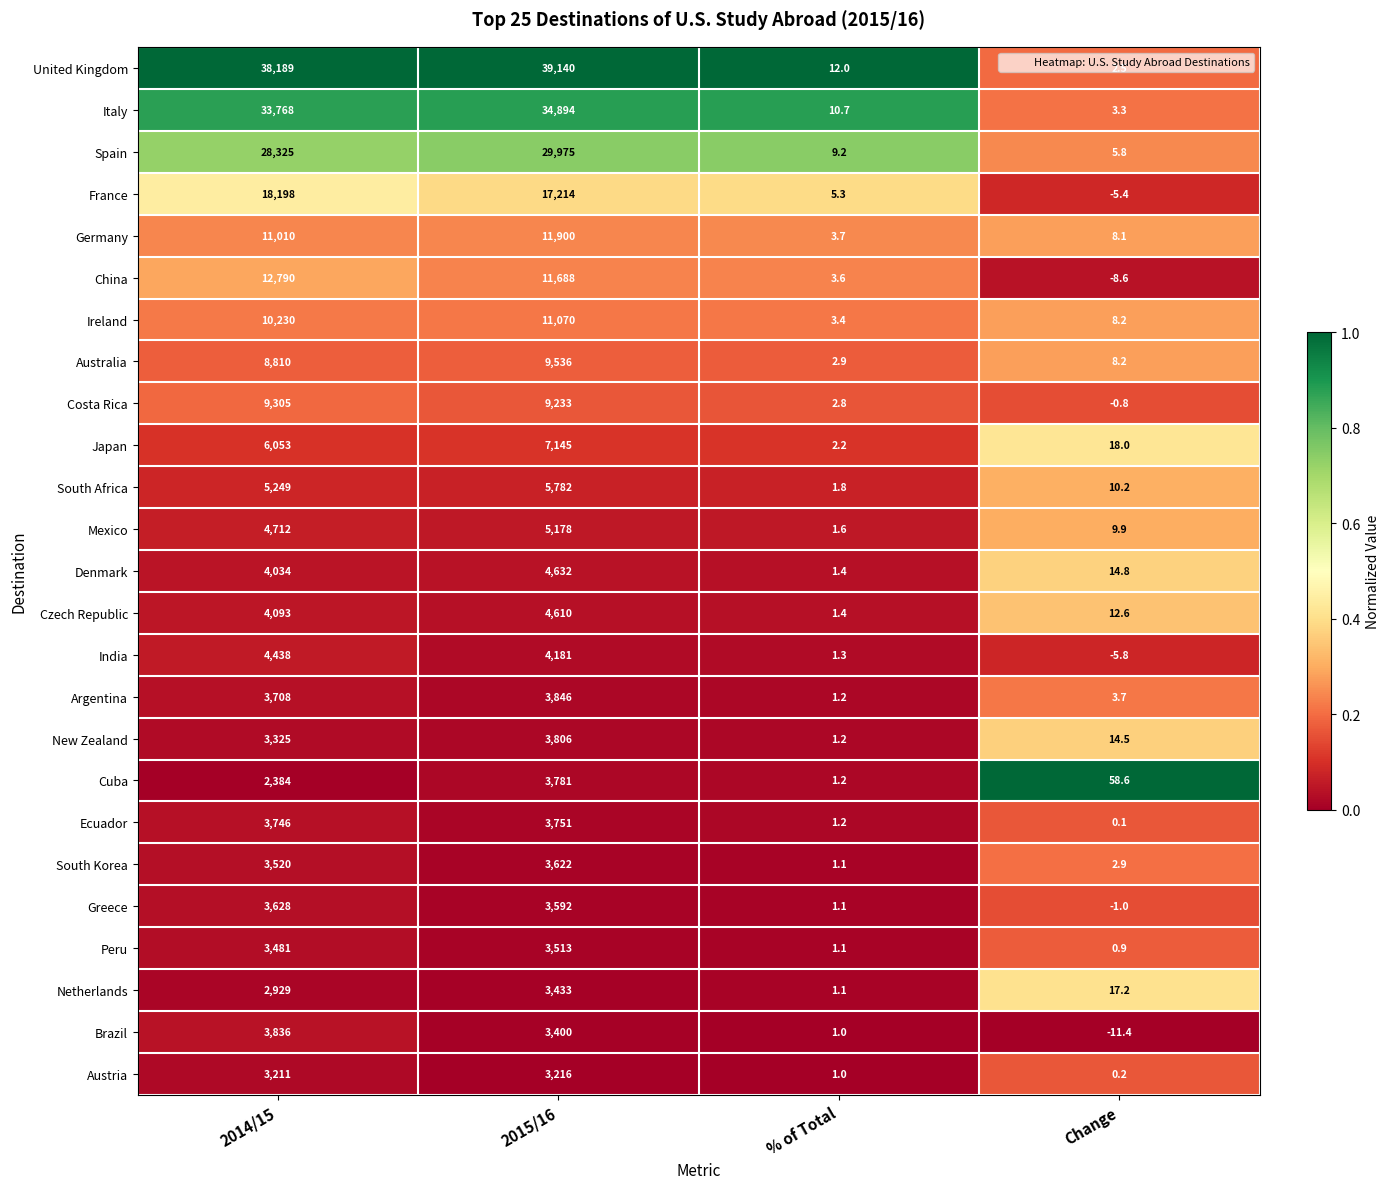

At which category is the sum across all series the highest?

2015/16